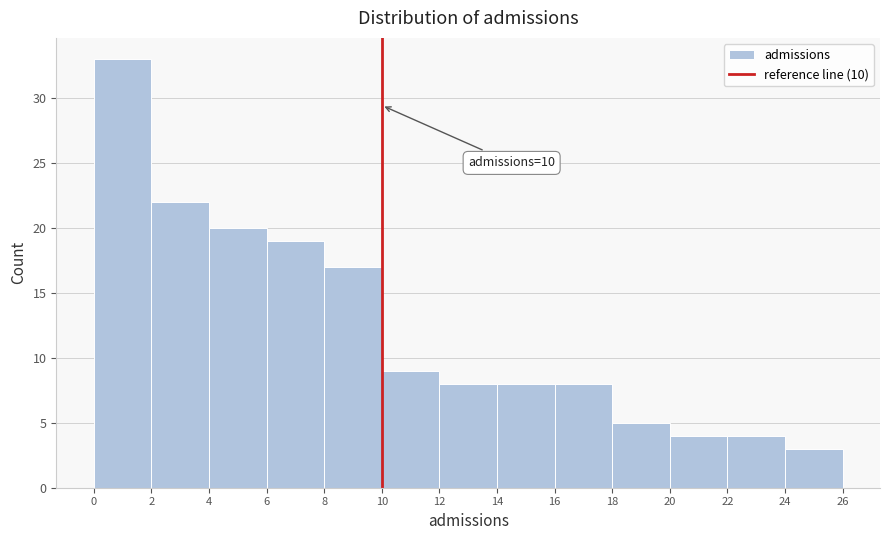

Over which range of the x-axis is the bar tallest?

0 to 2